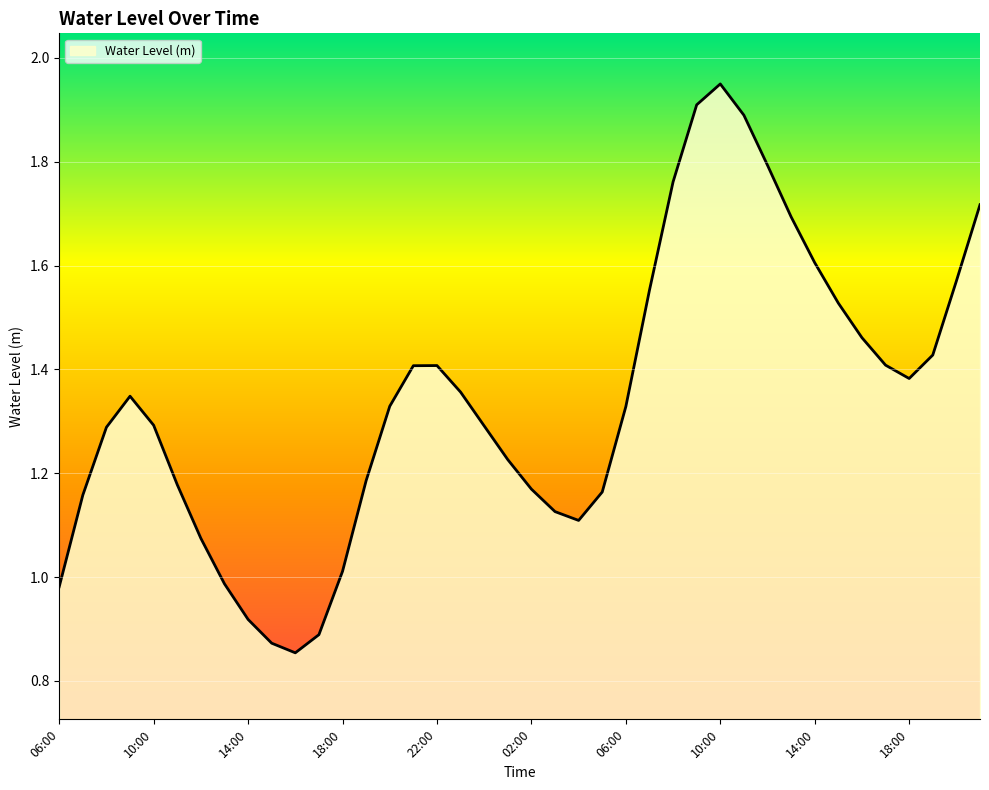

What is the difference between the maximum and minimum values?

1.1